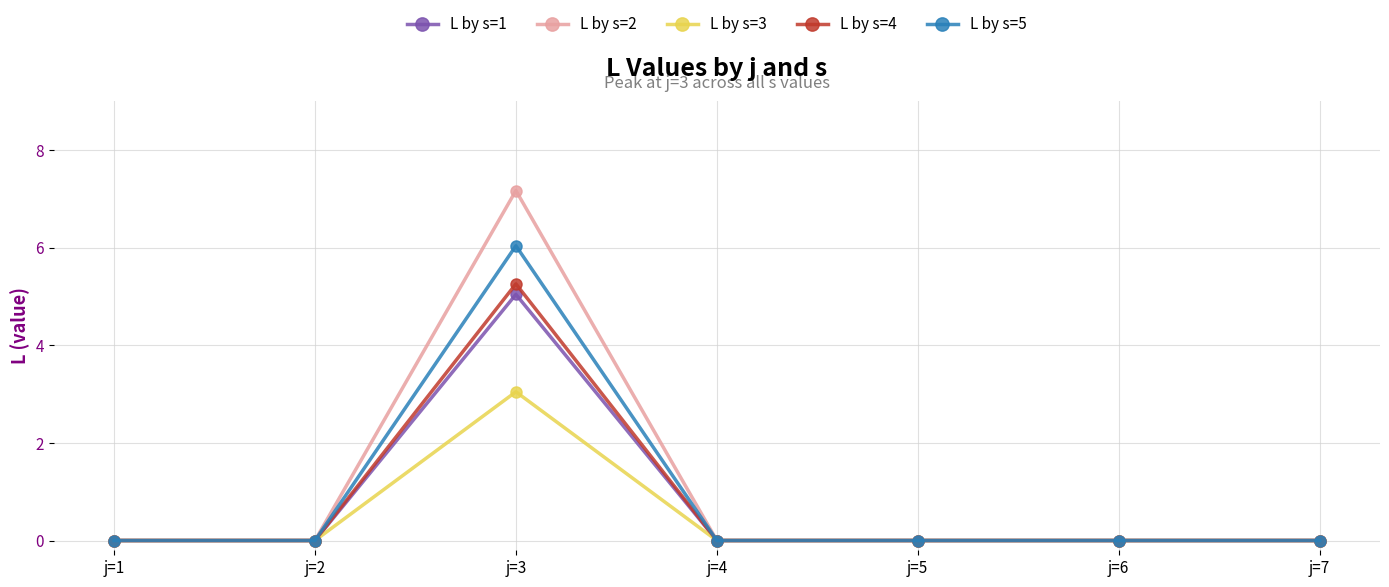

Which series has the widest spread of values?

L by s=2